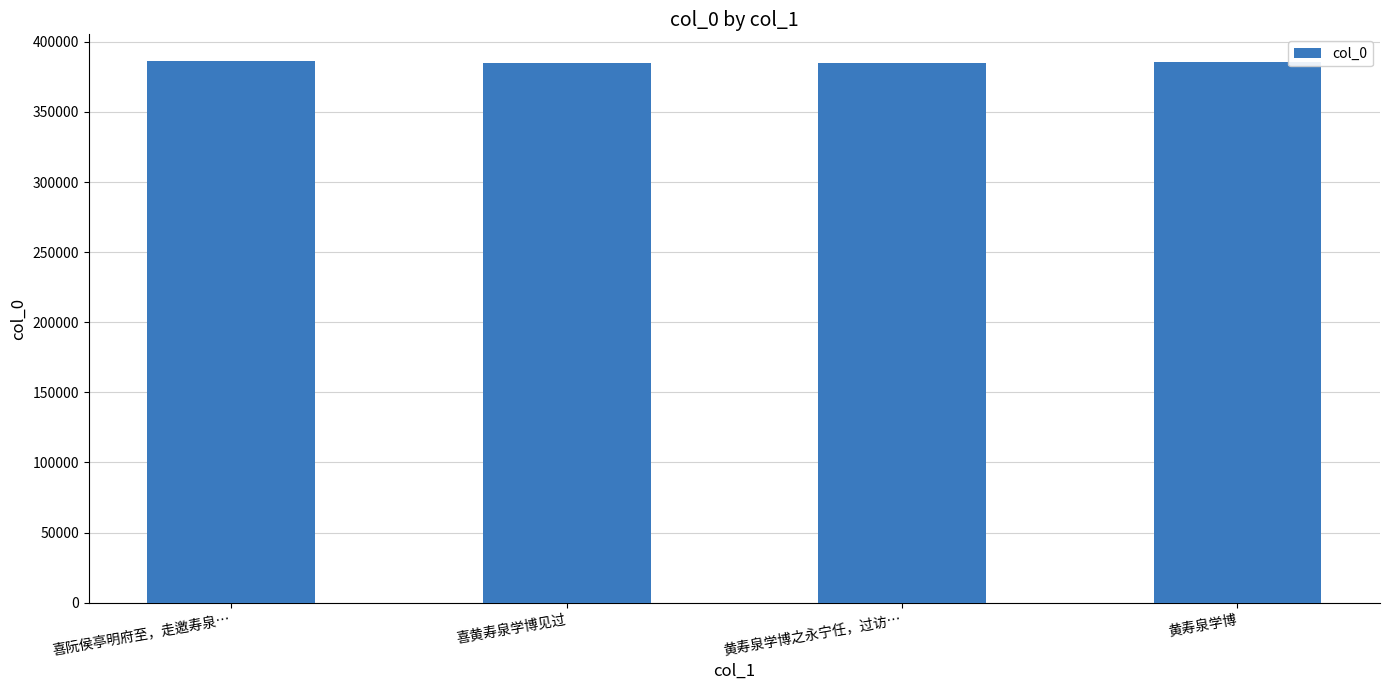

What is the value of the 1st bar from the left?

386028